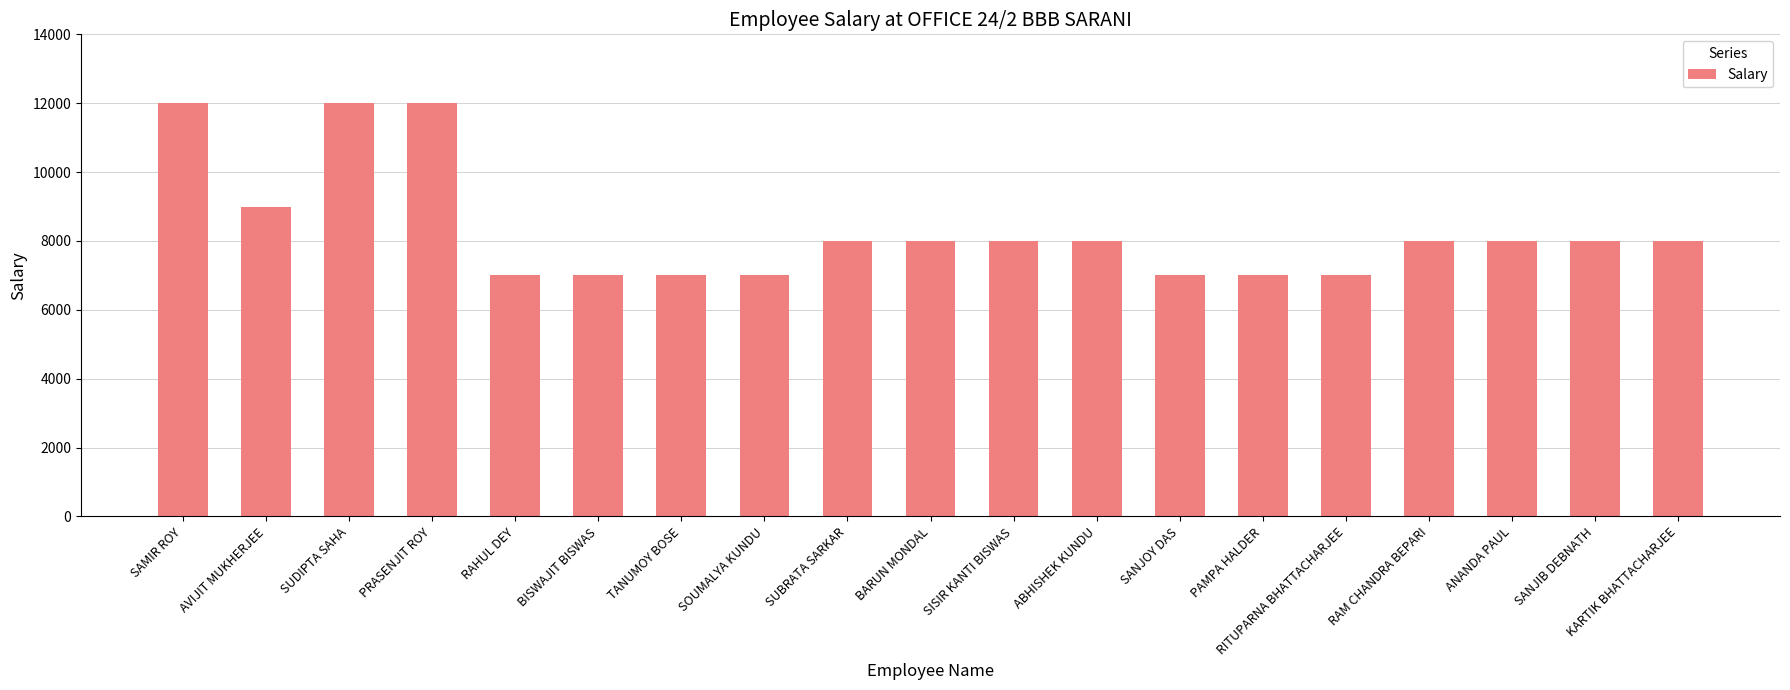

Reading left to right, extract all data points from this chart.

12000	9000	12000	12000	7000	7000	7000	7000	8000	8000	8000	8000	7000	7000	7000	8000	8000	8000	8000